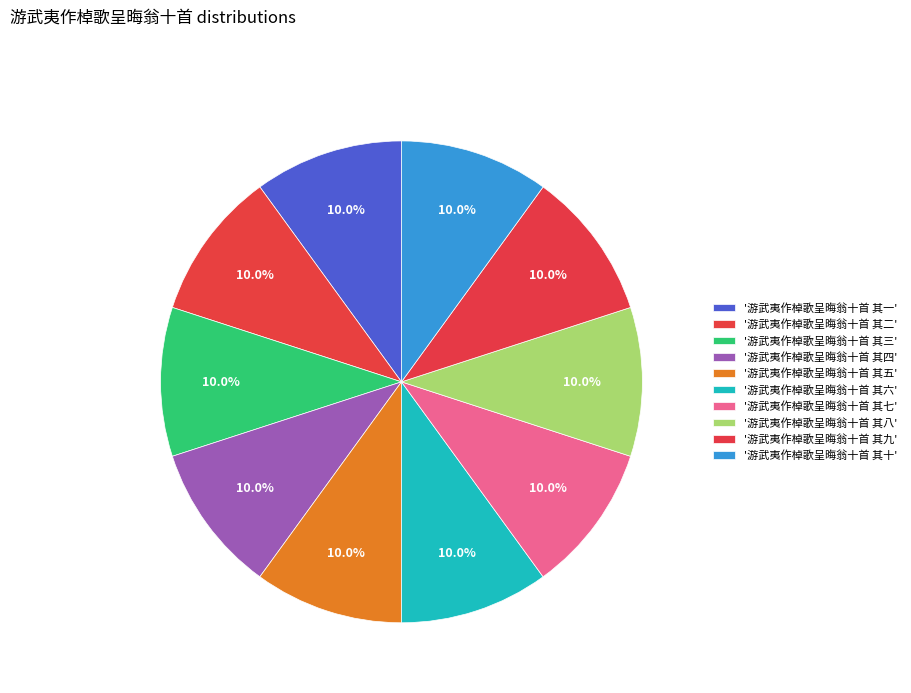

Count the number of slices in the pie.

10